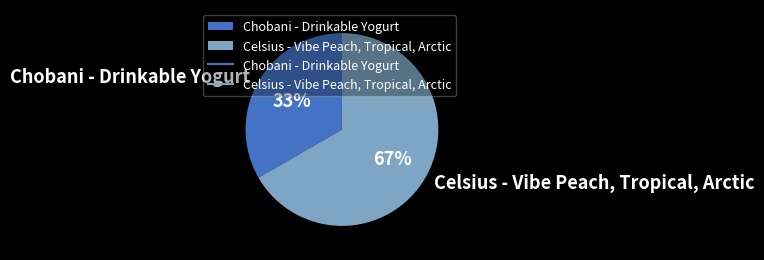

What percentage is the Celsius - Vibe Peach, Tropical, Arctic slice, to the nearest percent?

67%